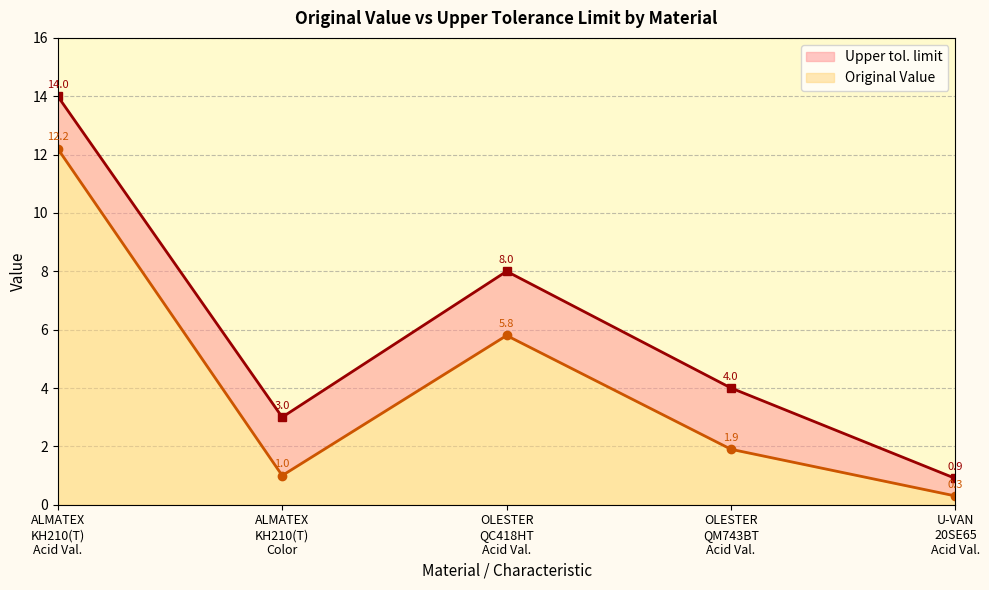

Which has a higher value, ALMATEX KH210(T) Acid Val. or U-VAN 20SE65 Acid Val.?

ALMATEX KH210(T) Acid Val.